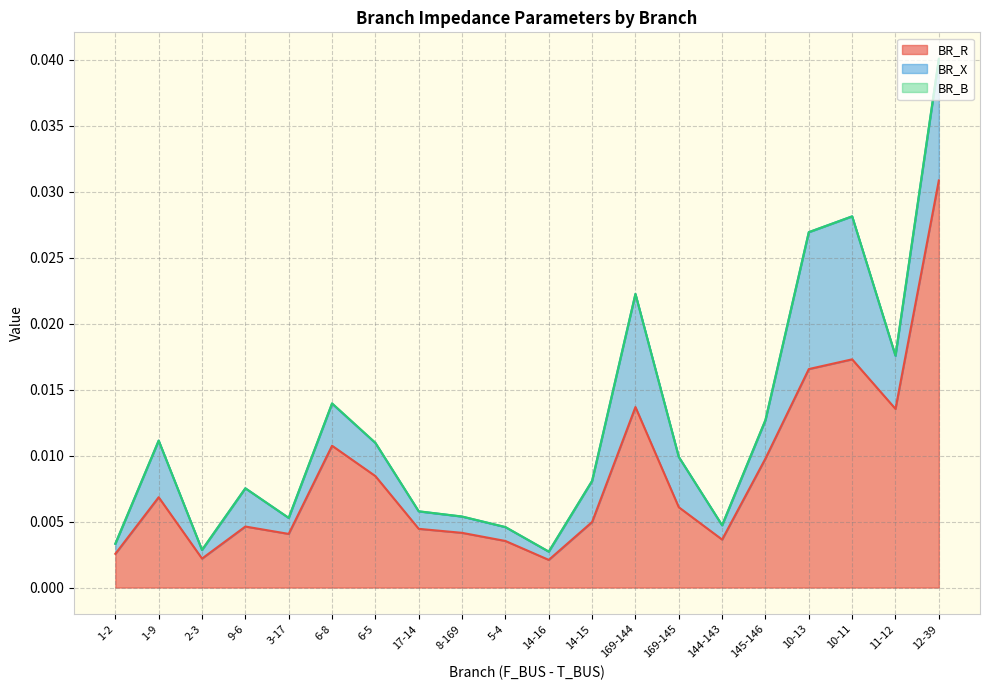

True or false: BR_B and BR_R intersect in this chart.

False